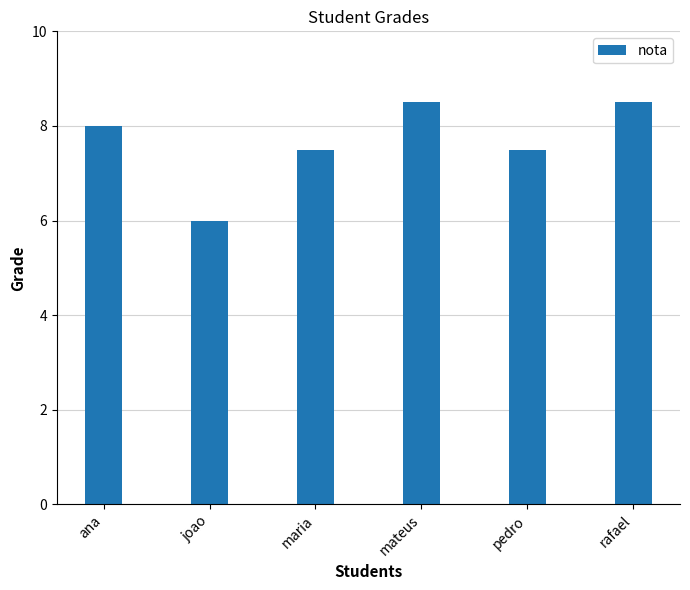

True or false: the data shows 11.8 at mateus.

False